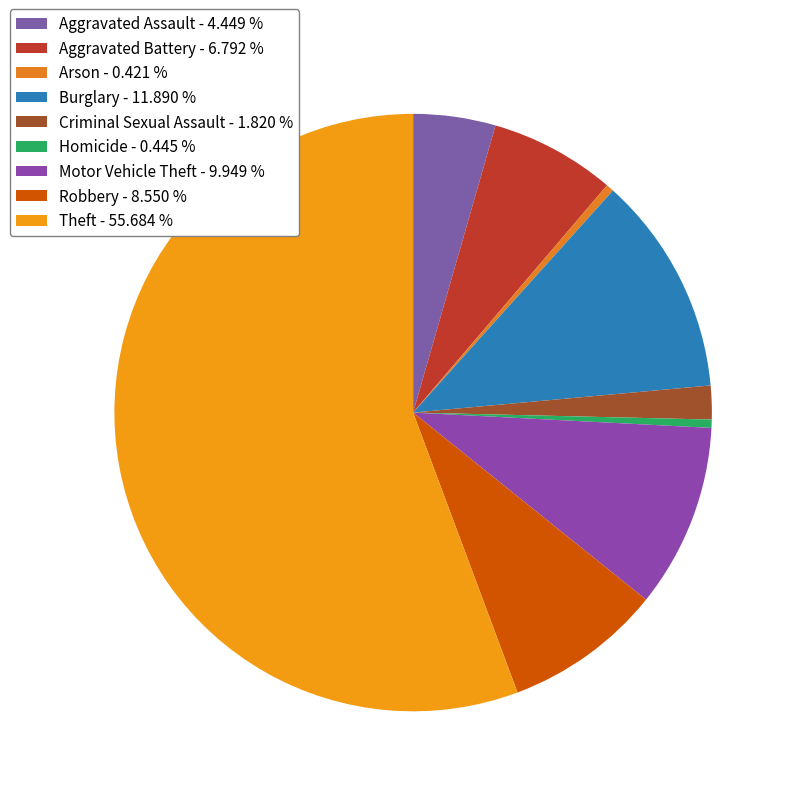

Is there any slice that represents more than half of the pie?

Yes